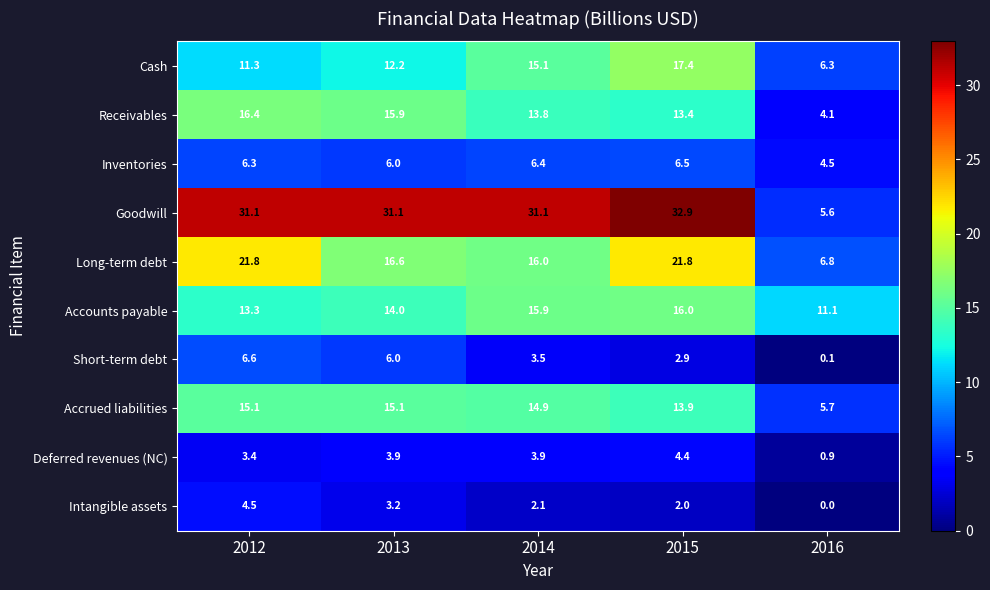

Which series has the largest total across all categories?

Goodwill